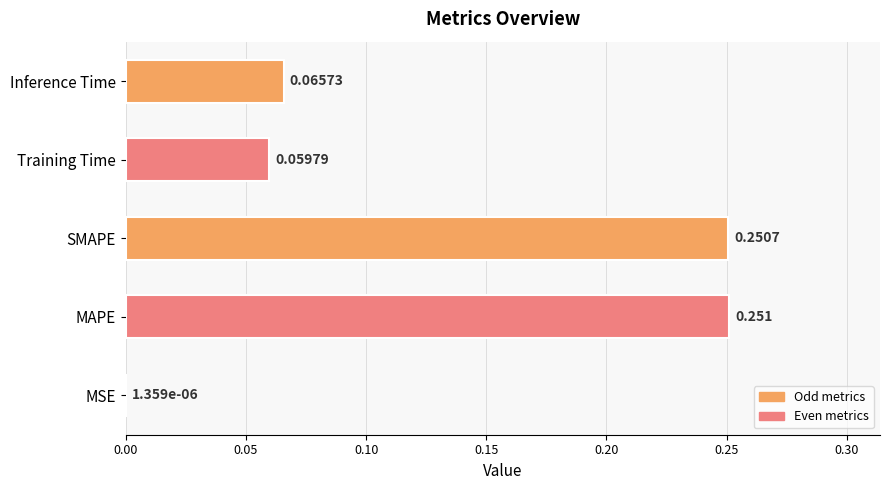

Which has a higher value, Inference Time or MAPE?

MAPE